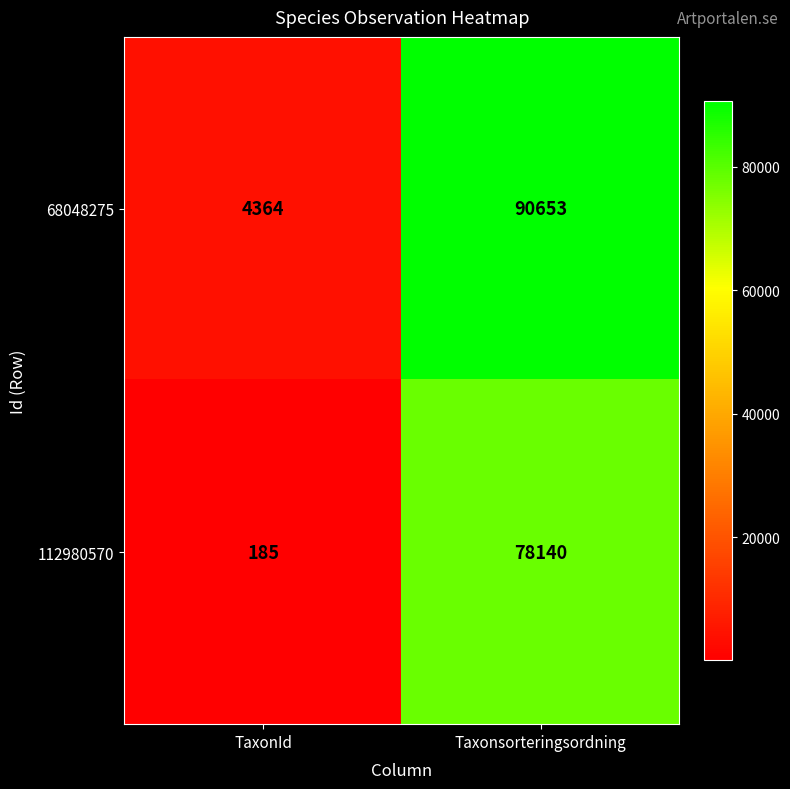

List the series in order of their peak value, highest first.

68048275, 112980570